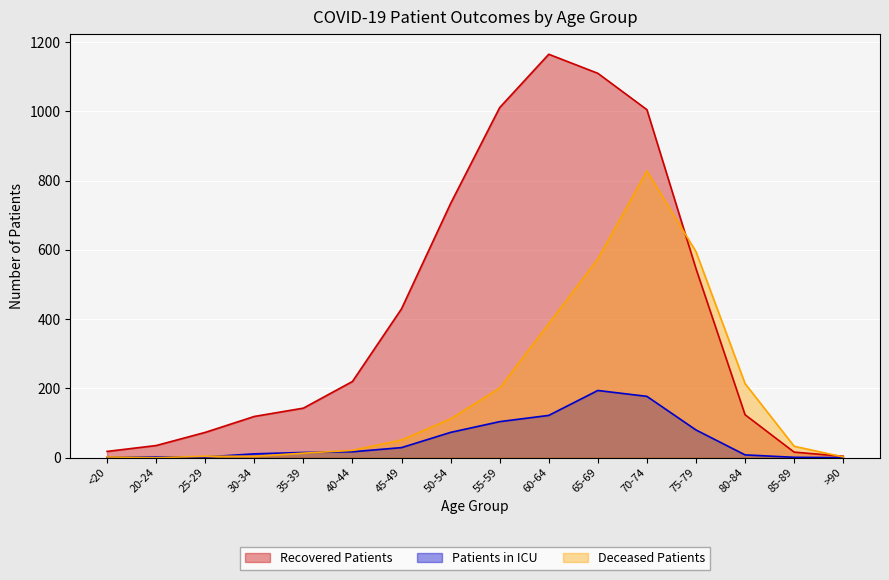

What is the maximum value shown in the chart?

1165